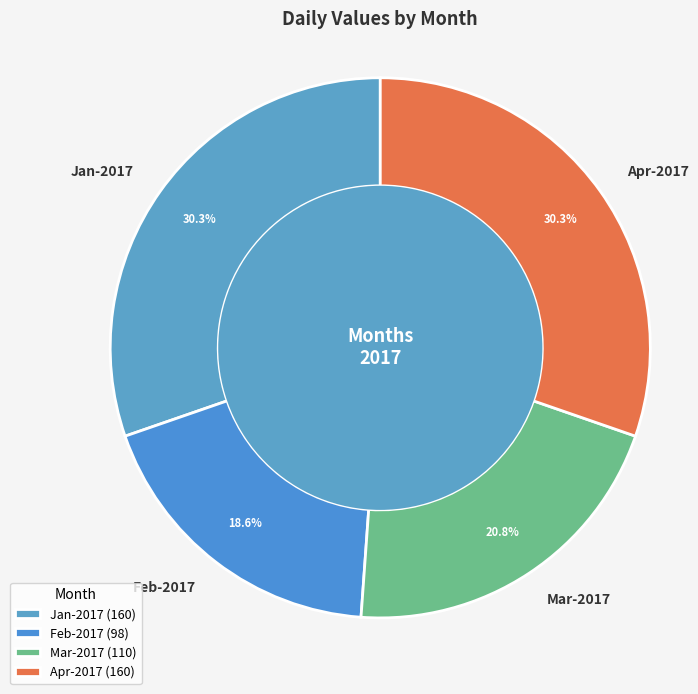

How many segments does this pie chart have?

4